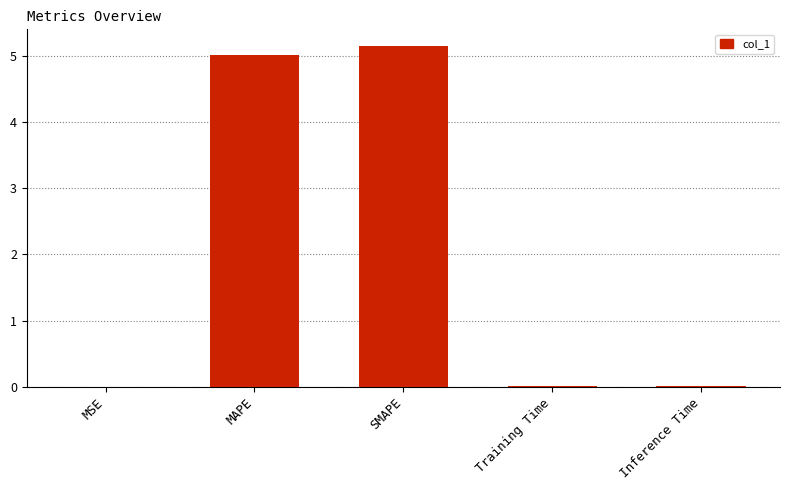

What is the sum of all values?

10.2